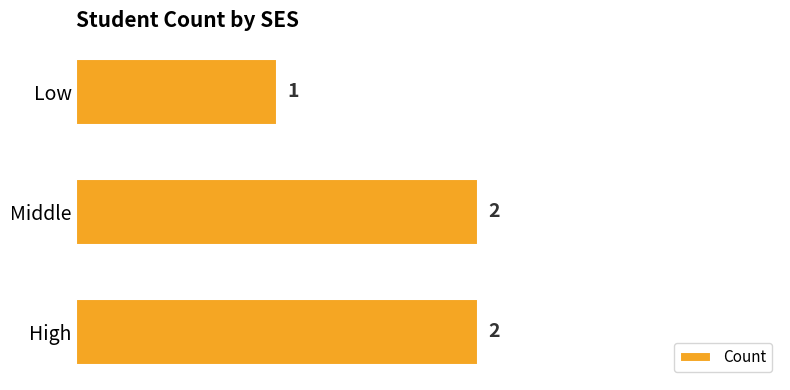

Are the bars grouped side by side (vs. stacked)?

No